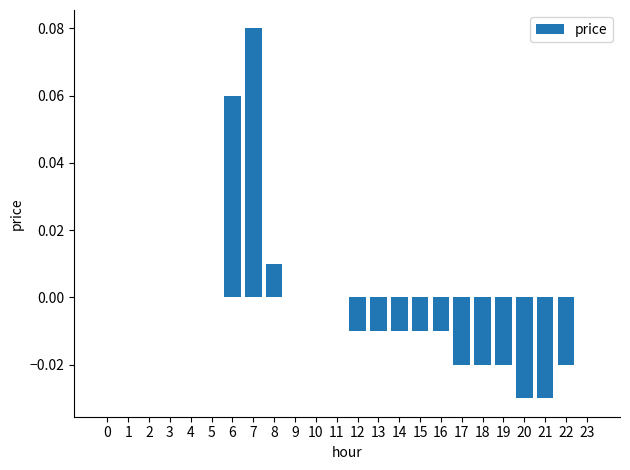

Is it true that the value at 23 is -0.1?

False